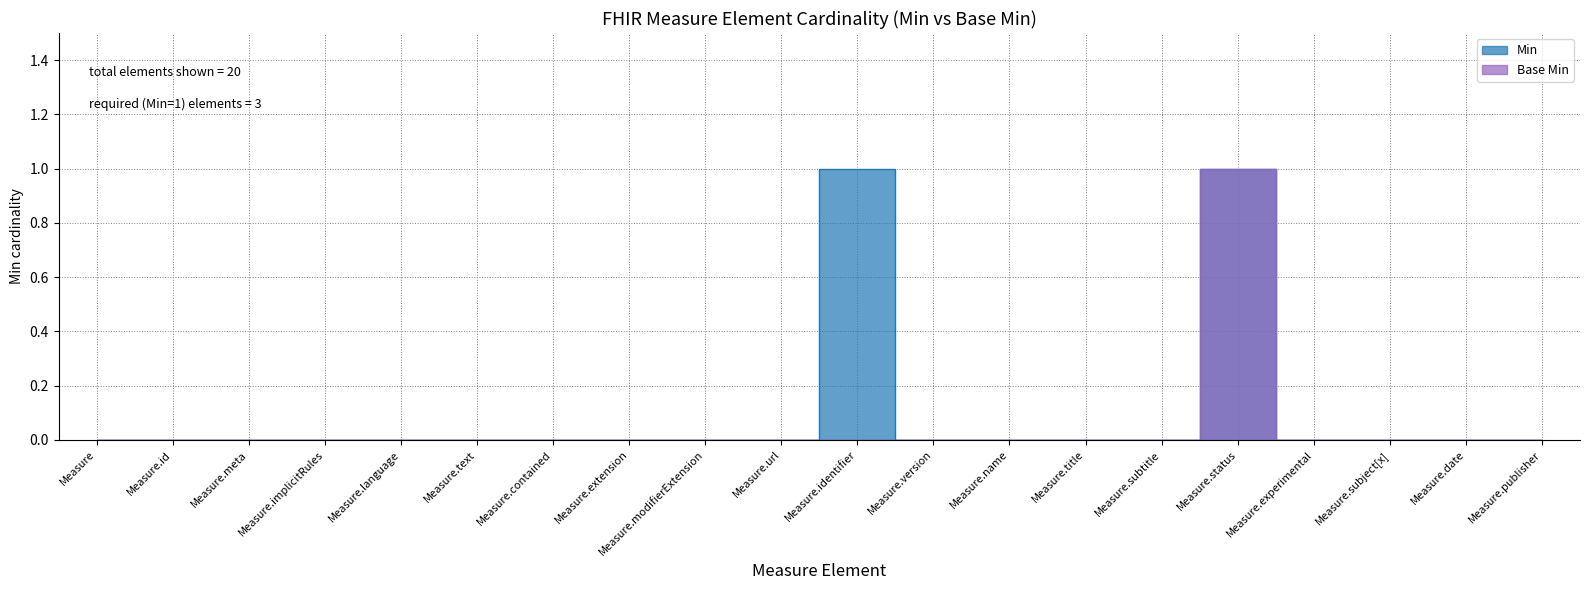

True or false: Base Min has more than 0 points higher than both neighbors.

True